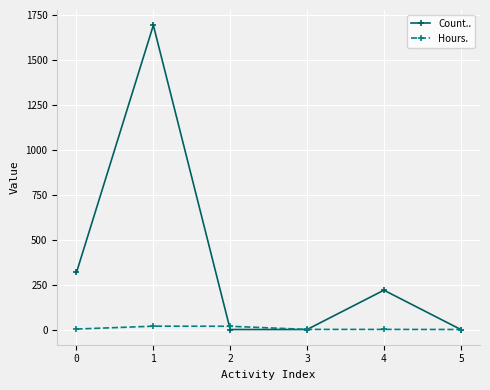

Between 4 and 5, which series saw the biggest shift?

Count..